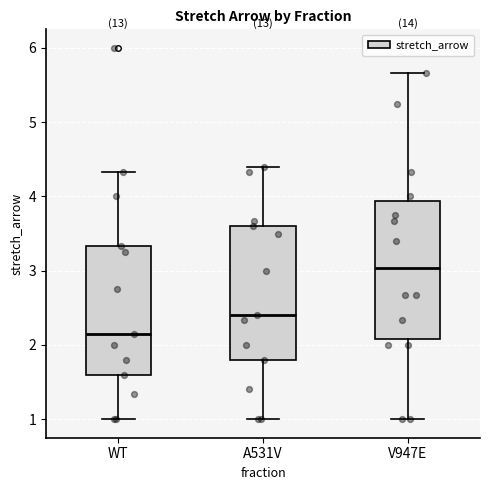

Reading left to right, transcribe this box plot: for each box, give where its median line is, the range the box spans, and where its two whiskers end, as read against the y-axis. The values are not printed on the chart, so give them approximately, as read against the axis.

WT: median 2.1, box 1.6 to 3.3, whiskers 1.0 to 4.3
A531V: median 2.4, box 1.8 to 3.6, whiskers 1.0 to 4.4
V947E: median 3.0, box 2.1 to 3.9, whiskers 1.0 to 5.7